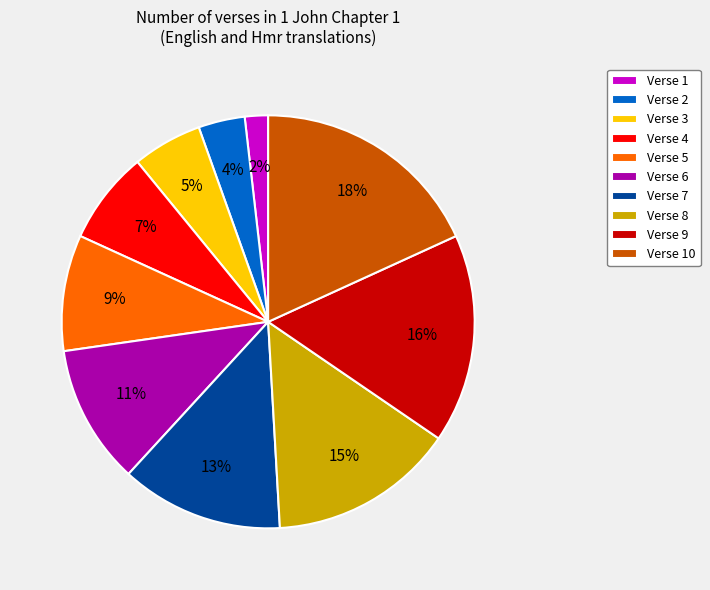

True or false: Verse 5 accounts for 17% of the total.

False